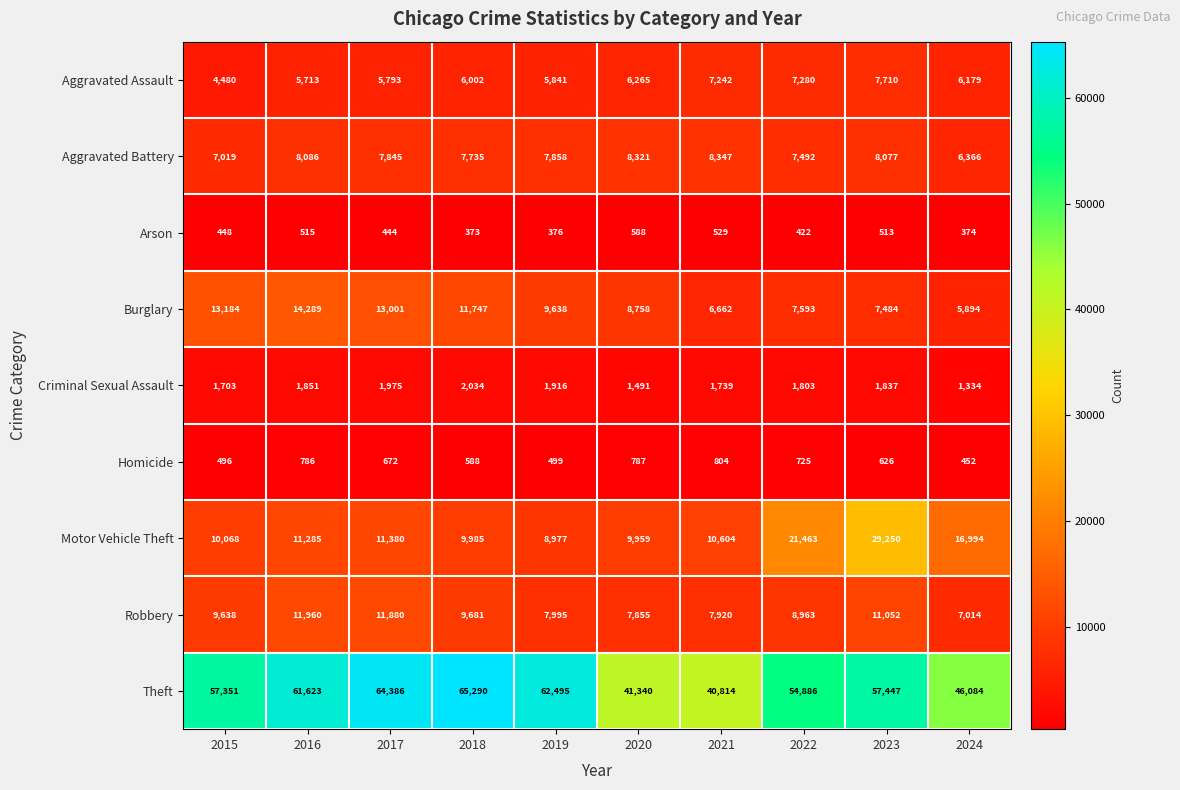

The Robbery series shows 11960 at 2016. True or false?

True